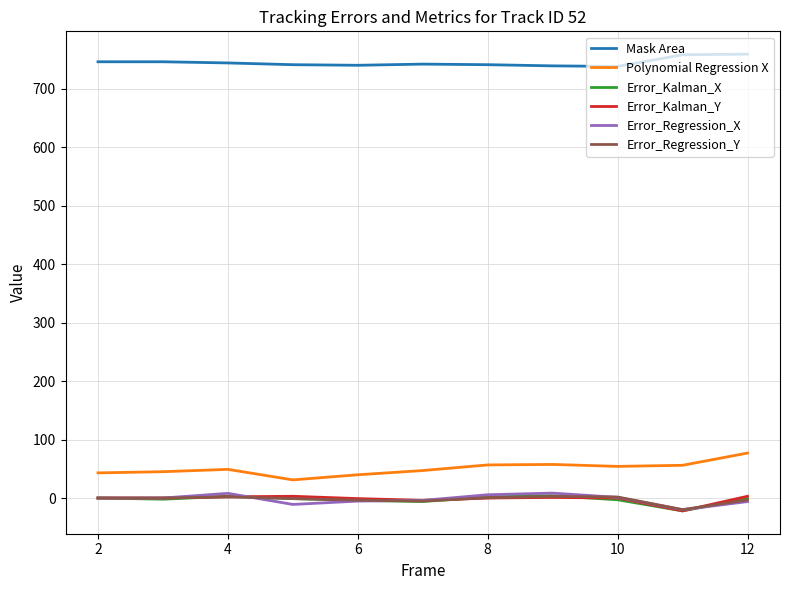

Which series has the largest total across all categories?

Mask Area